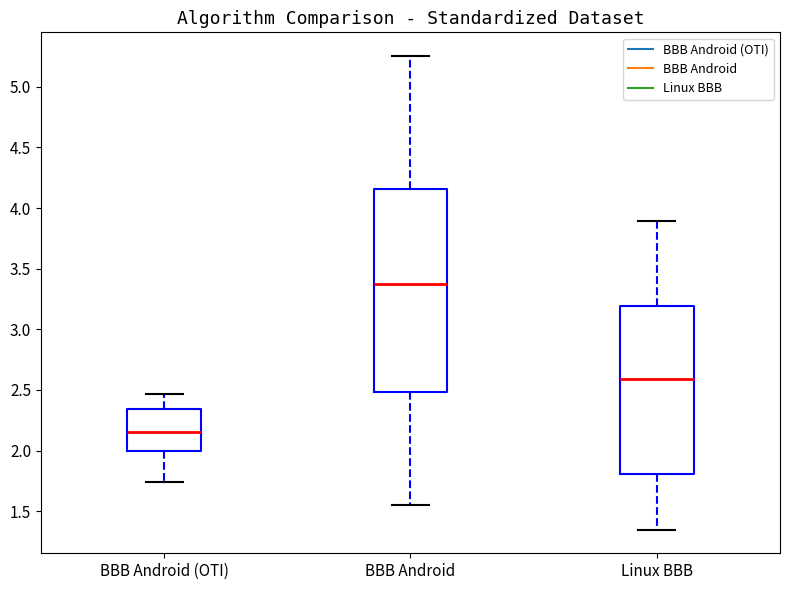

Reading left to right, read every box against the y-axis: the position of its median line, the range the box covers, and the ends of its whiskers. The values are not printed on the chart, so give them approximately, as read against the axis.

BBB Android (OTI): median 2.15, box 2.00 to 2.35, whiskers 1.75 to 2.45
BBB Android: median 3.40, box 2.50 to 4.15, whiskers 1.55 to 5.25
Linux BBB: median 2.60, box 1.80 to 3.20, whiskers 1.35 to 3.90